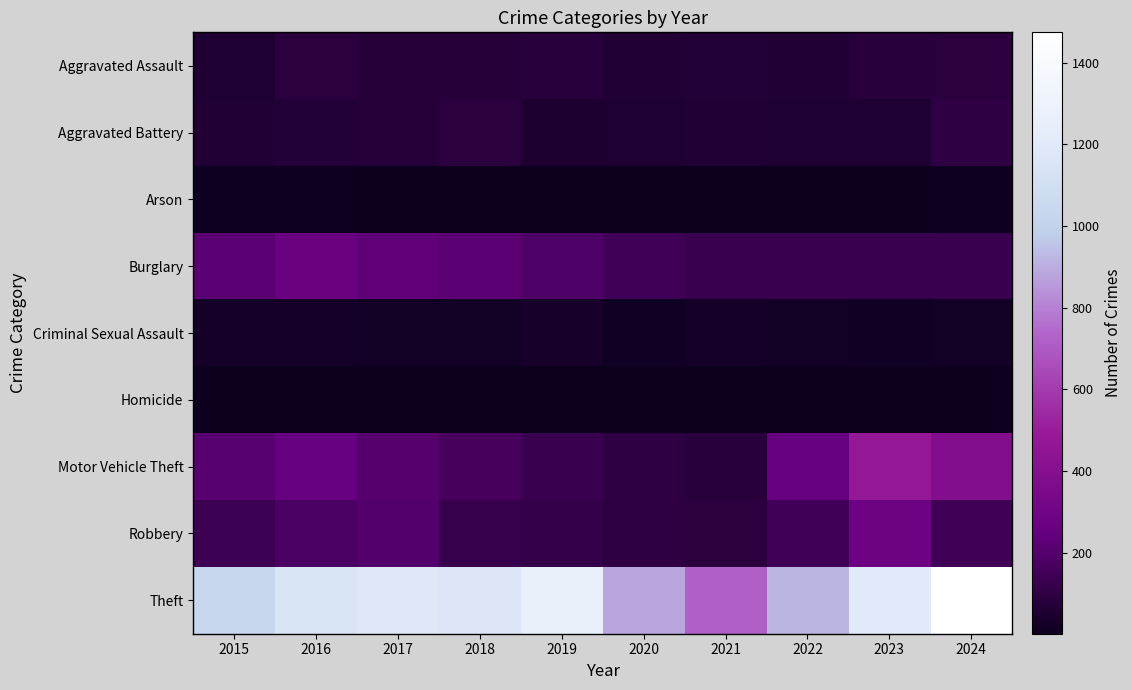

Reading left to right, extract all data points from this chart.

Aggravated Assault: 2015=56	2016=88	2017=72	2018=72	2019=80	2020=62	2021=66	2022=61	2023=79	2024=88
Aggravated Battery: 2015=60	2016=66	2017=71	2018=86	2019=53	2020=57	2021=60	2022=56	2023=55	2024=95
Arson: 2015=10	2016=12	2017=7	2018=7	2019=5	2020=7	2021=6	2022=3	2023=2	2024=8
Burglary: 2015=216	2016=266	2017=237	2018=218	2019=182	2020=146	2021=133	2022=130	2023=133	2024=130
Criminal Sexual Assault: 2015=29	2016=26	2017=22	2018=24	2019=31	2020=16	2021=26	2022=21	2023=18	2024=20
Homicide: 2015=5	2016=4	2017=4	2018=4	2019=4	2020=5	2021=6	2022=7	2023=3	2024=3
Motor Vehicle Theft: 2015=212	2016=259	2017=208	2018=163	2019=123	2020=99	2021=82	2022=259	2023=470	2024=386
Robbery: 2015=139	2016=178	2017=202	2018=121	2019=116	2020=97	2021=88	2022=151	2023=284	2024=144
Theft: 2015=1041	2016=1151	2017=1188	2018=1170	2019=1272	2020=884	2021=716	2022=920	2023=1198	2024=1474